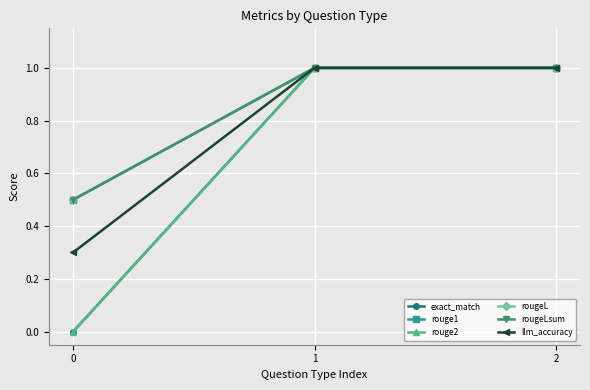

Between 0 and 1, which is larger?

1